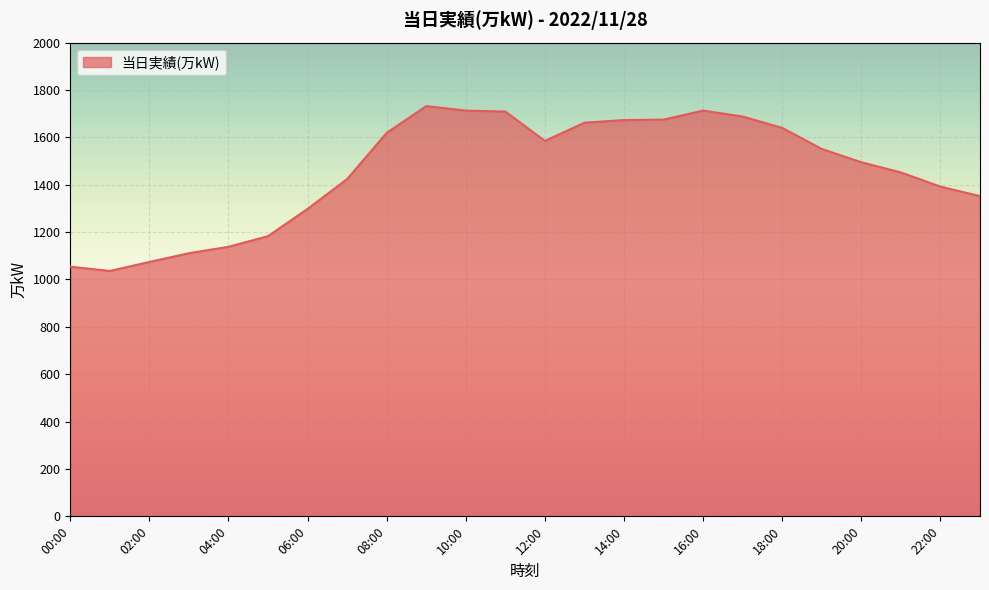

What is the difference between the maximum and minimum values?

696